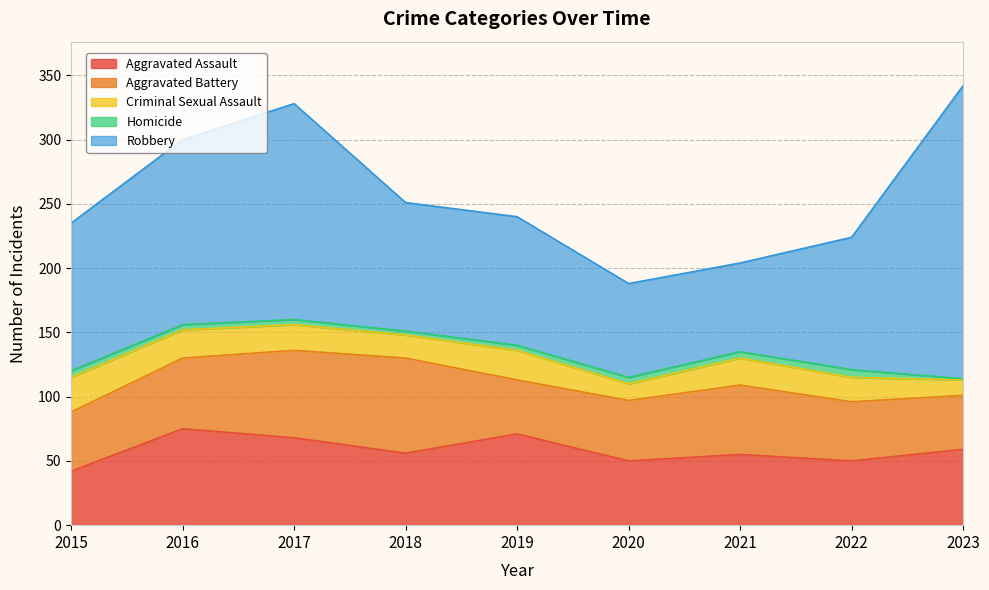

True or false: Aggravated Battery and Homicide cross at least once.

False